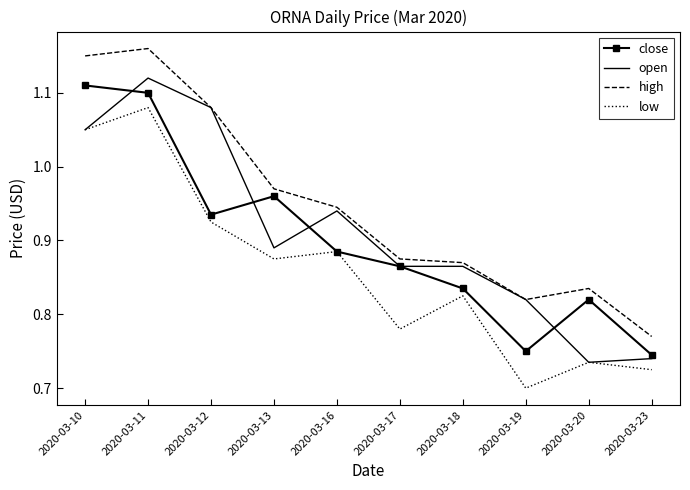

The open series shows 1.7 at 2020-03-11. True or false?

False